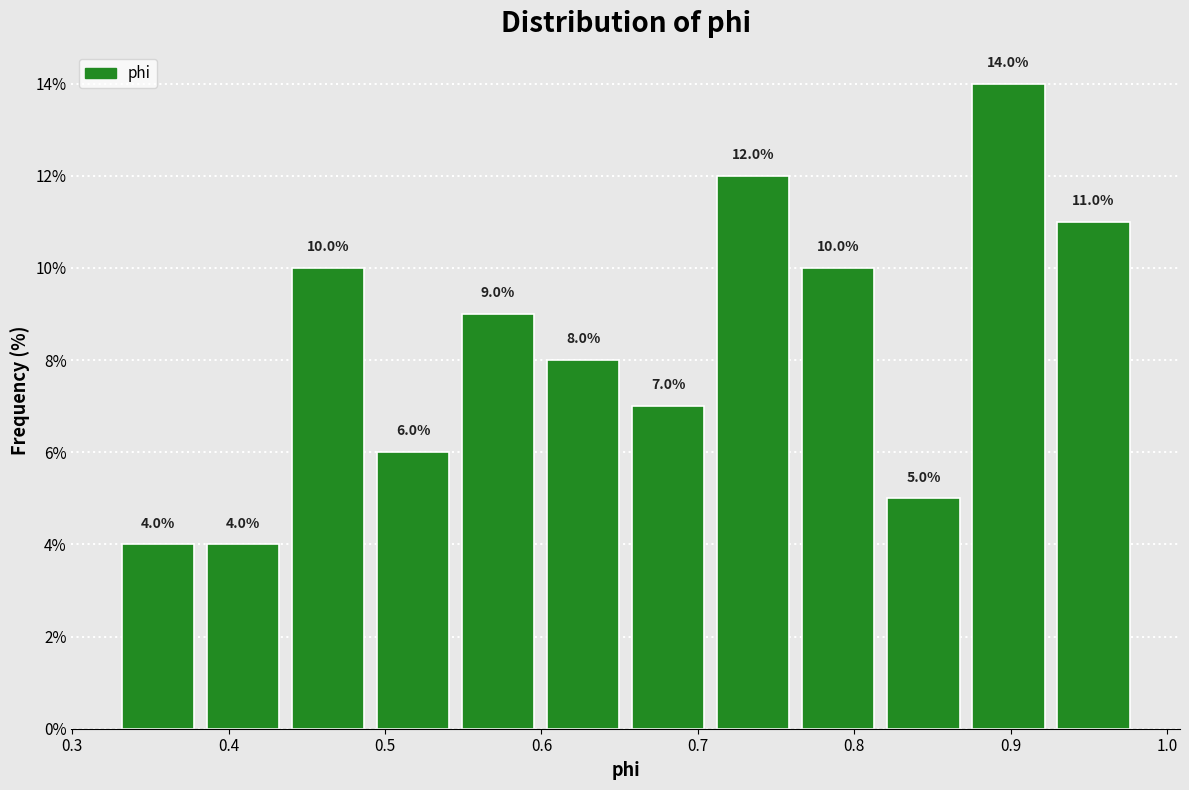

Over which range of the x-axis is the bar tallest?

0.87 to 0.93